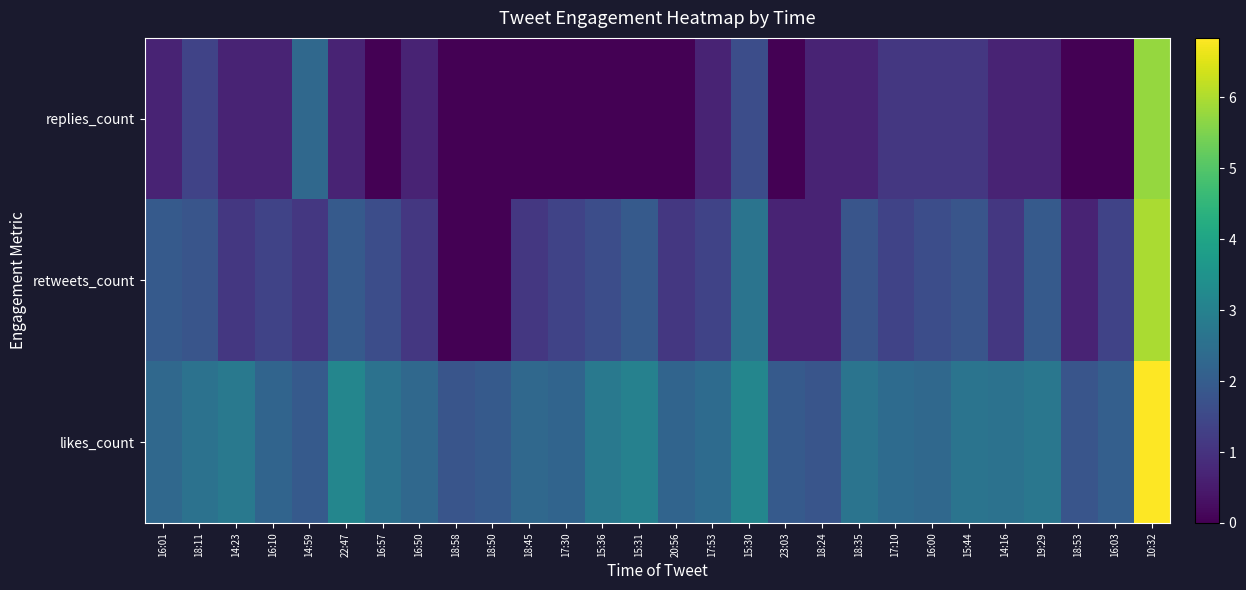

What is the total value across all series at 16:50?

4.1